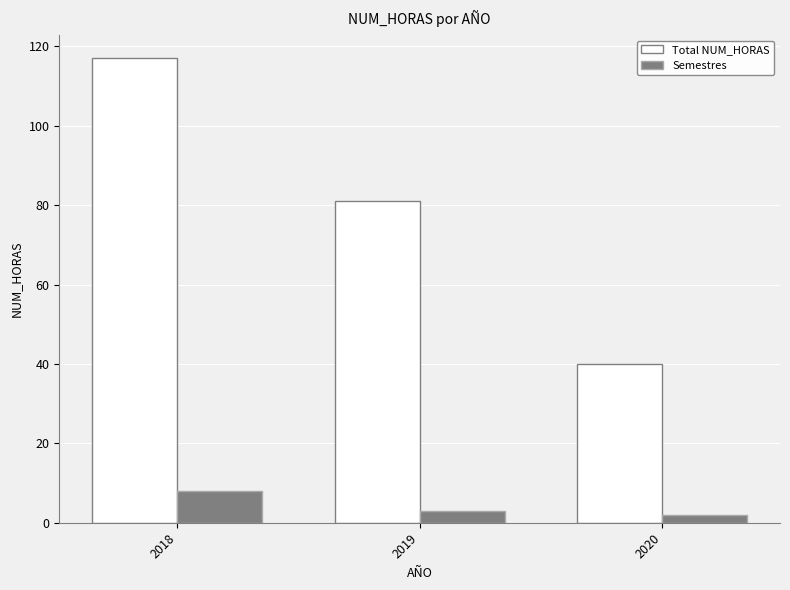

Read the Semestres value at 2018.

8